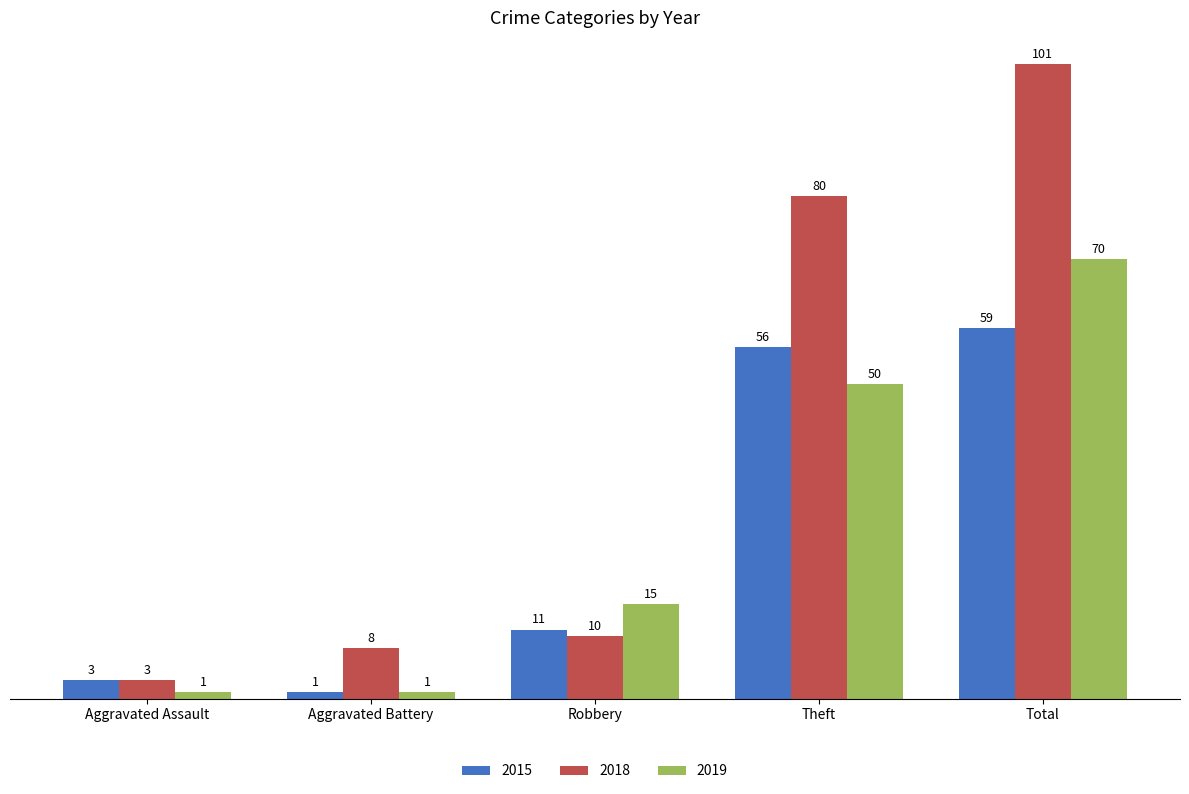

True or false: 2015 has a value of 3 at Aggravated Assault.

True